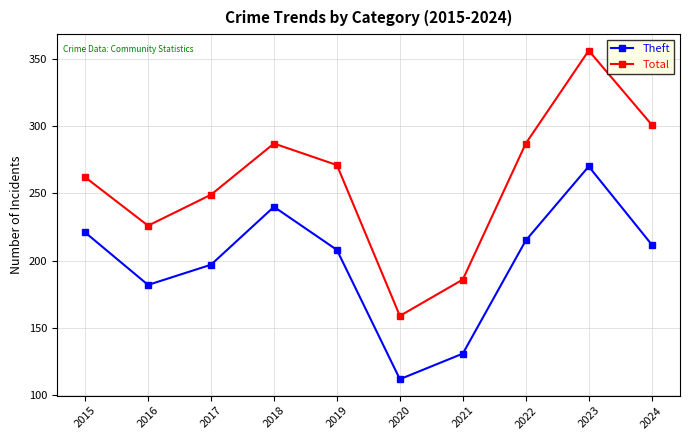

What is the difference between the second highest and minimum values in the Theft series?

128